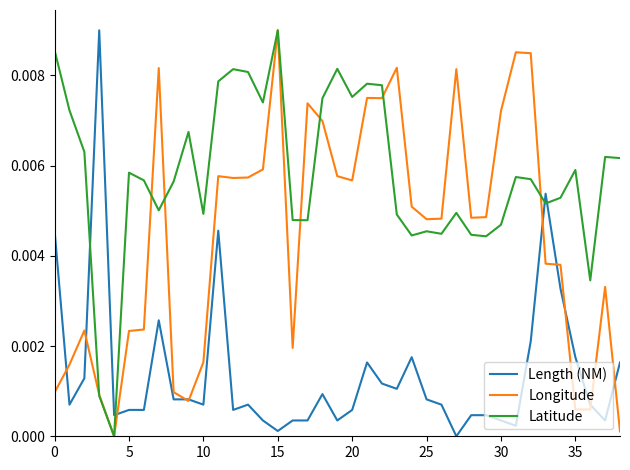

True or false: Length (NM) and Latitude cross at least once.

True